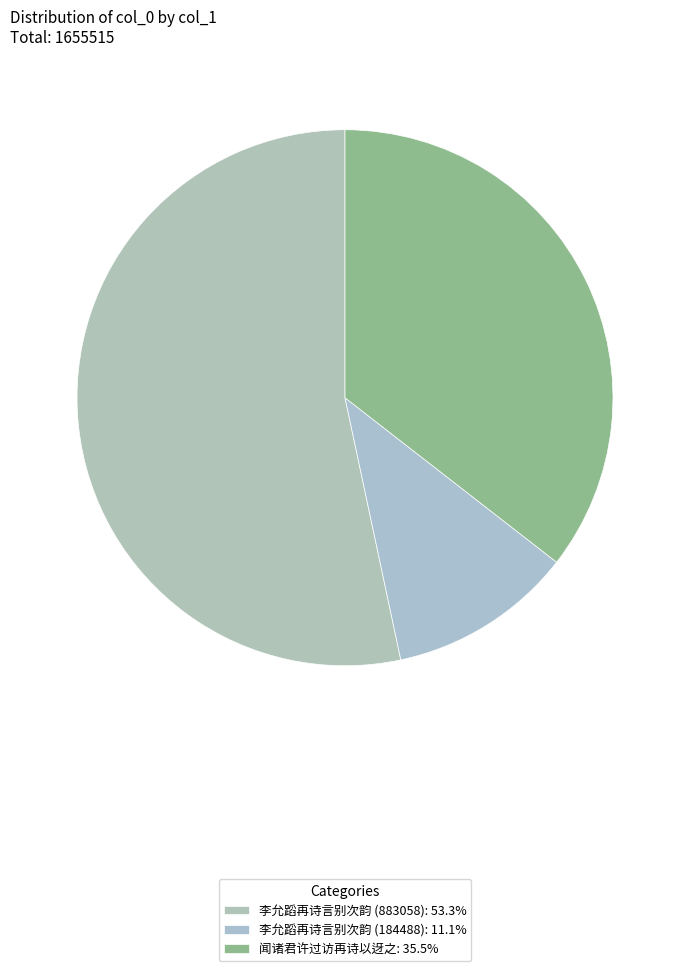

What is the smallest slice in the pie chart?

李允蹈再诗言别次韵 (184488)